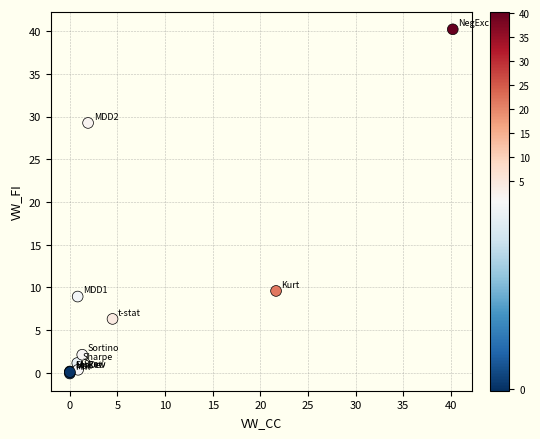

What Y value in the scatter plot is closest to 20?

29.3